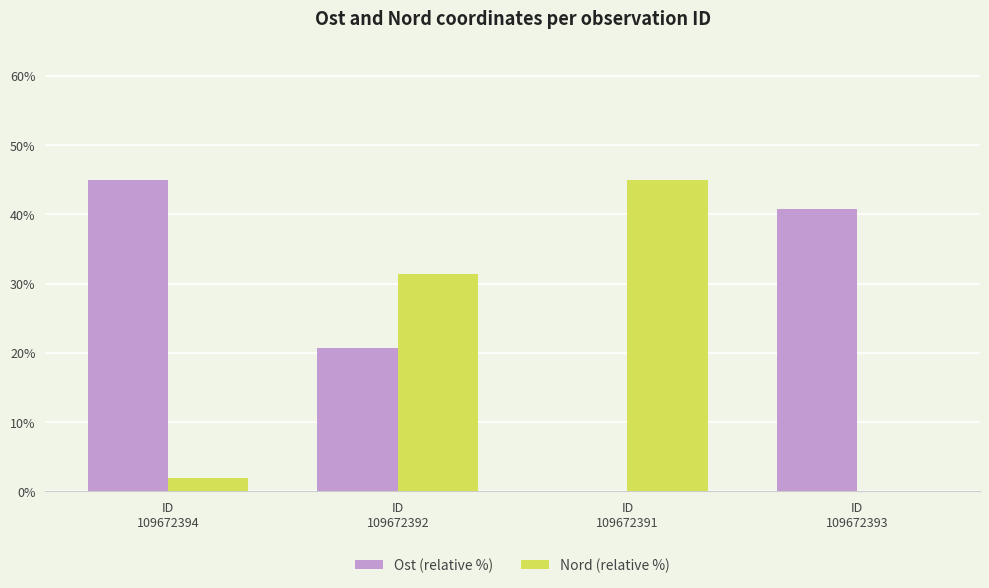

Which series has the largest total across all categories?

Ost (relative %)